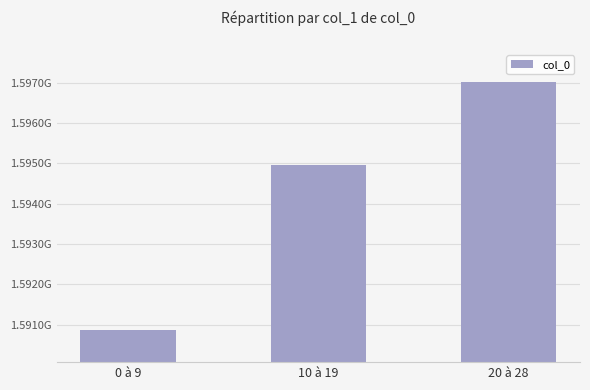

Which category has the lowest value across all series?

0 à 9